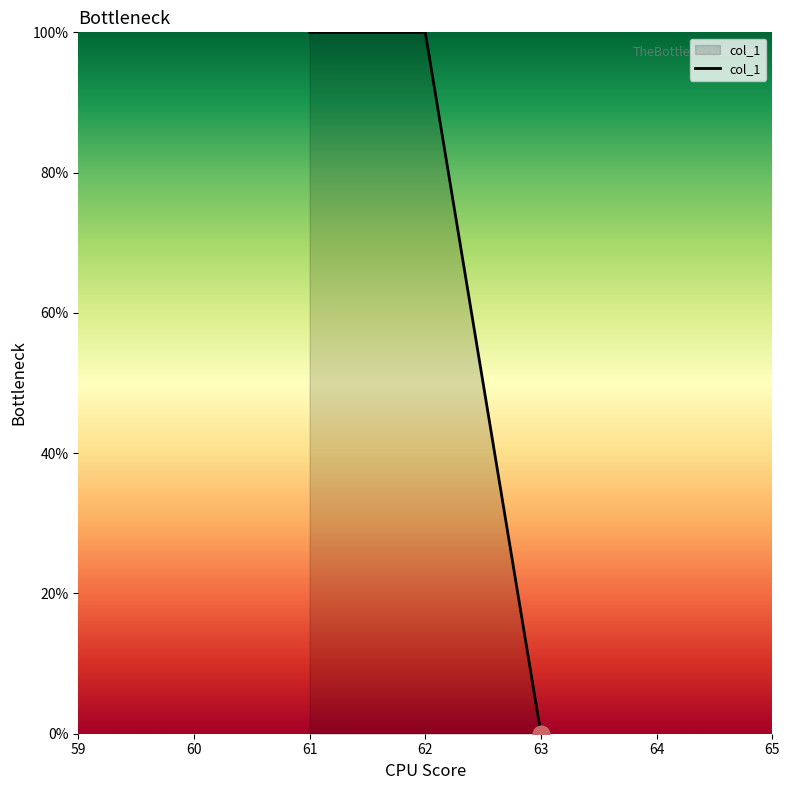

Reading left to right, what are all the values shown in this chart?

100	100	0